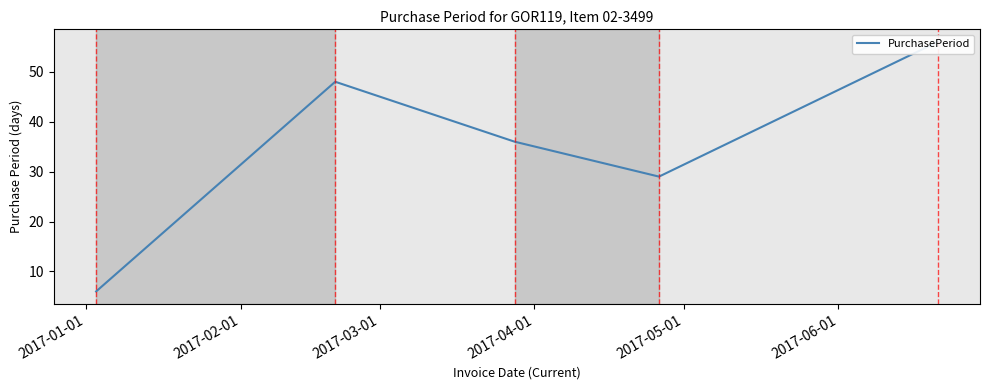

What is the difference between the maximum and minimum values?

50